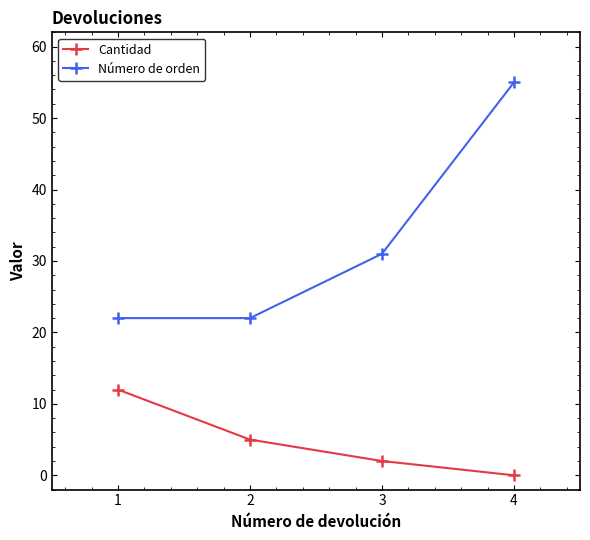

True or false: Cantidad has a value of 9 at 2.

False